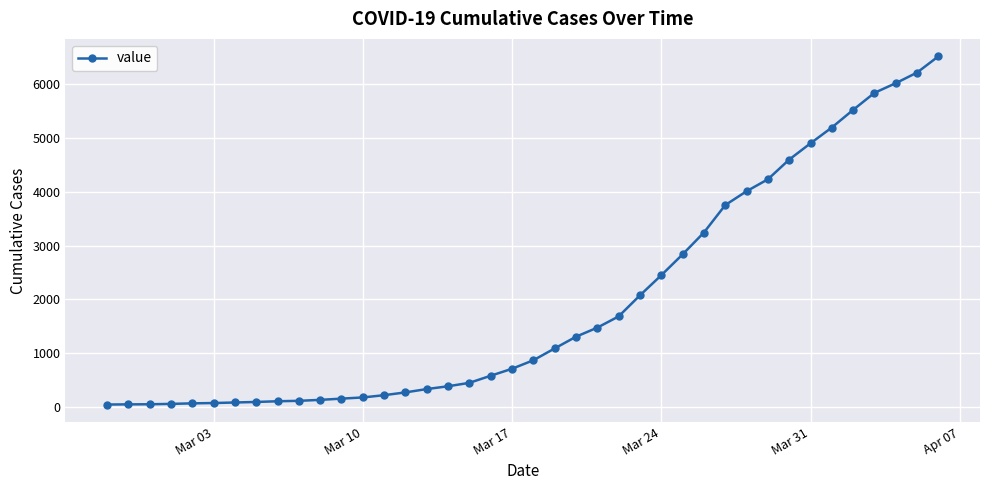

What is the maximum value shown in the chart?

6522